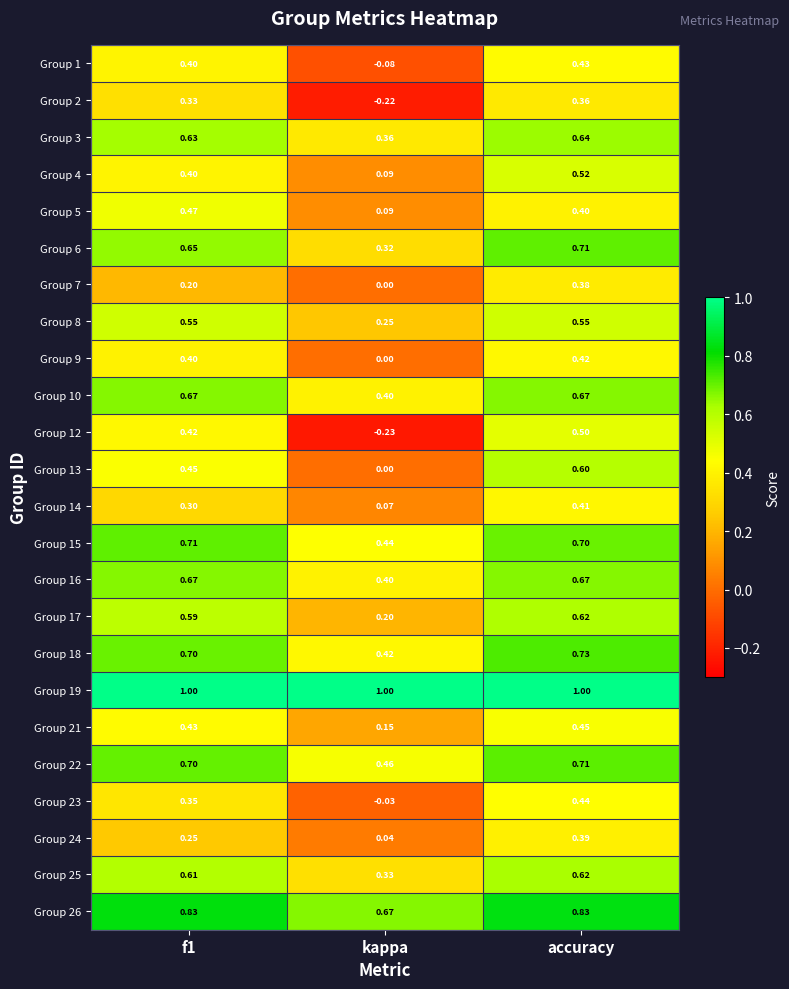

At which category does the chart reach its minimum across all series?

kappa